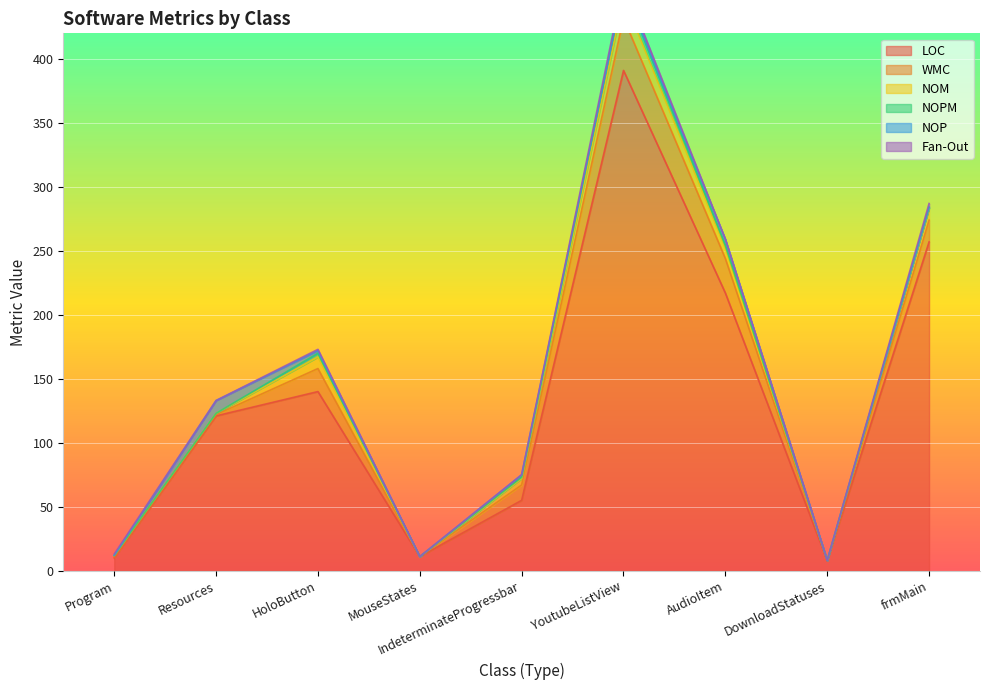

What is the total value across all series at MouseStates?

11